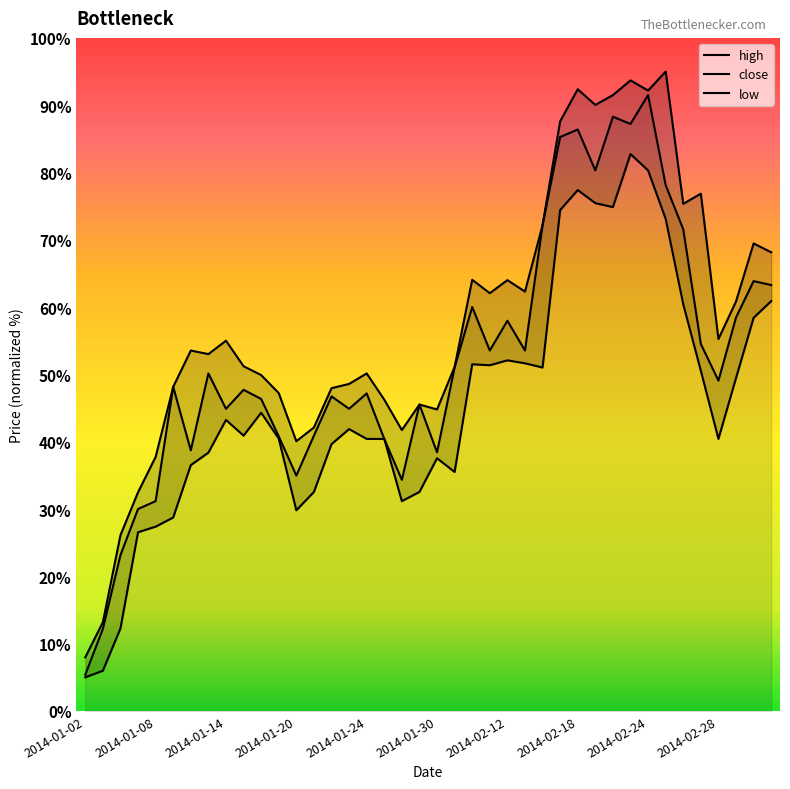

At how many categories does at least one series exceed 5?

40